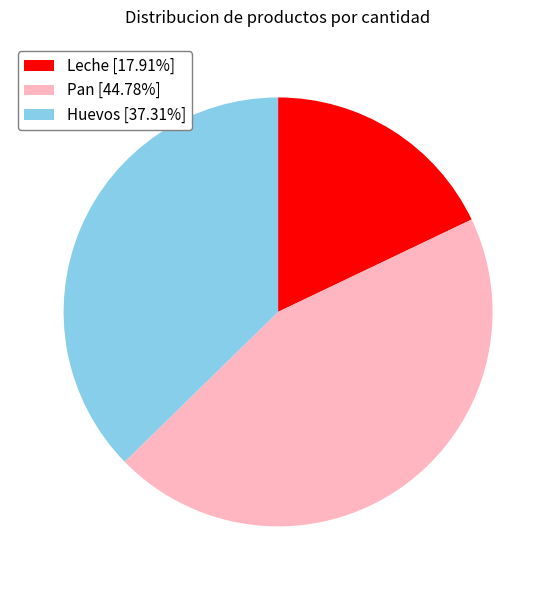

What is the ratio of the value at Leche to the value at Huevos?

0.5